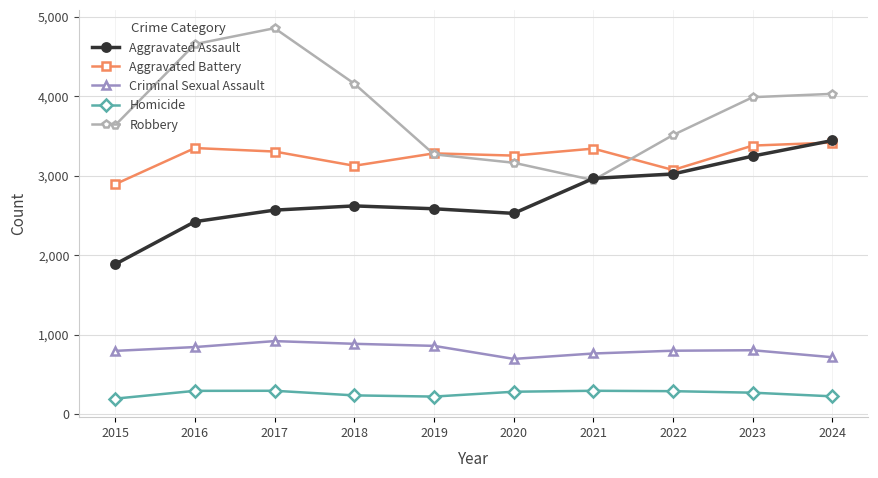

Count the number of data series in this chart.

5